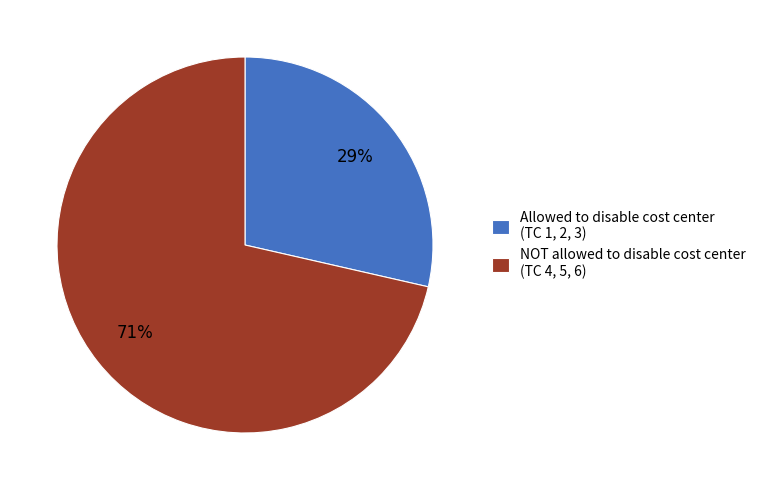

To the nearest percent, what portion does Allowed to disable cost center (TC 1, 2, 3) represent?

29%